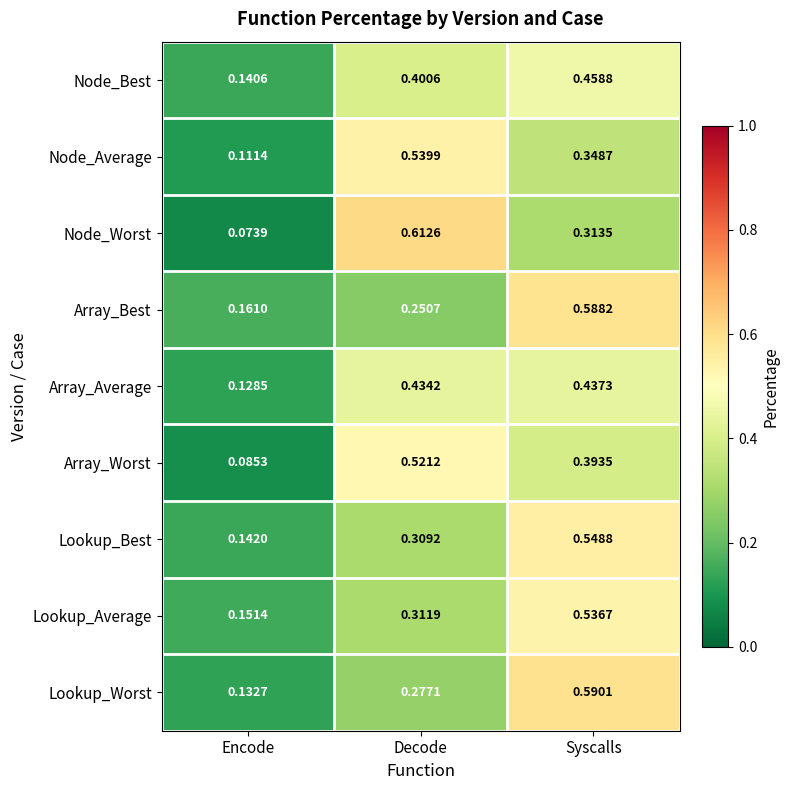

Which category has the lowest value in the Lookup_Best series?

Encode